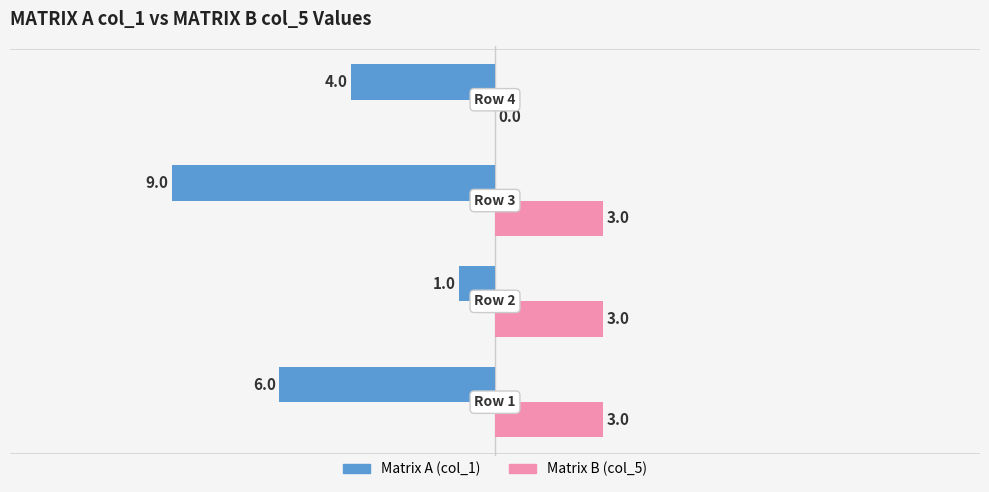

What are all the series names shown in the legend?

Matrix A (col_1), Matrix B (col_5)